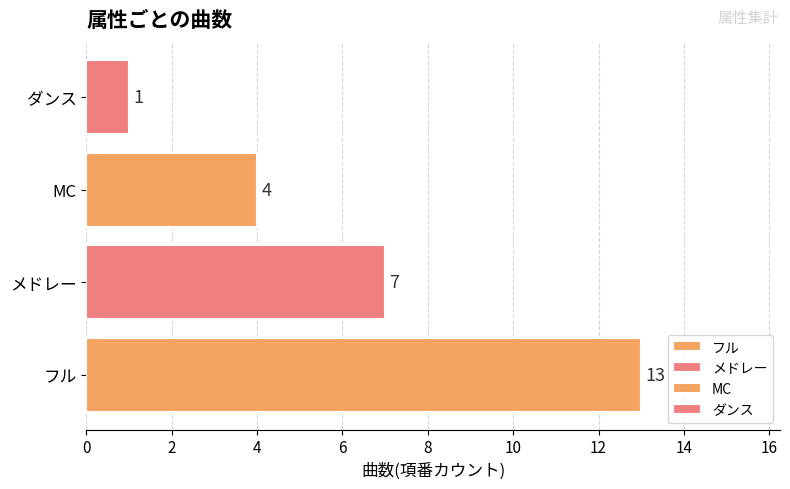

True or false: the data shows 1 at ダンス.

True